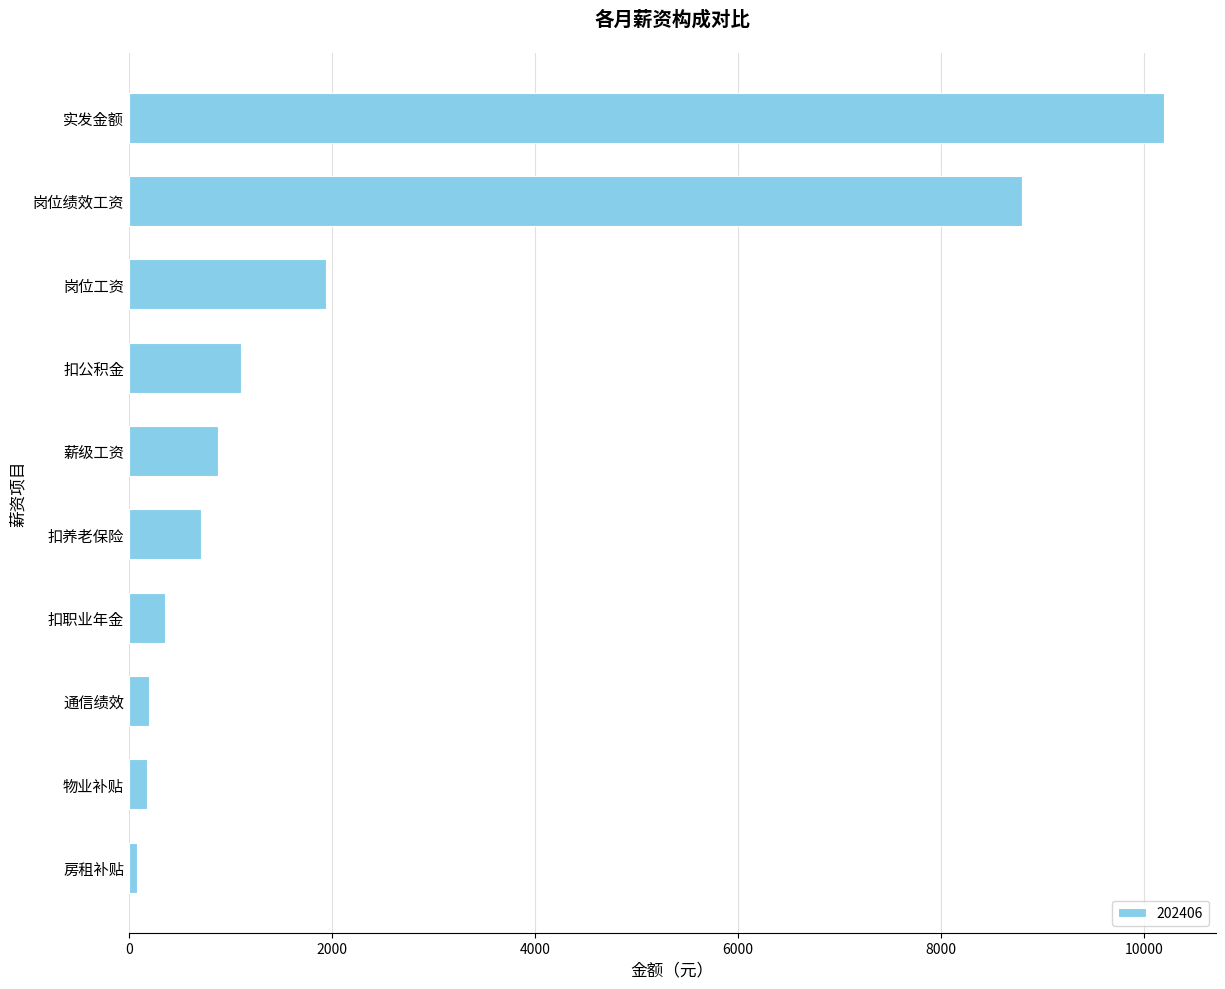

What is the maximum value shown in the chart?

10194.1